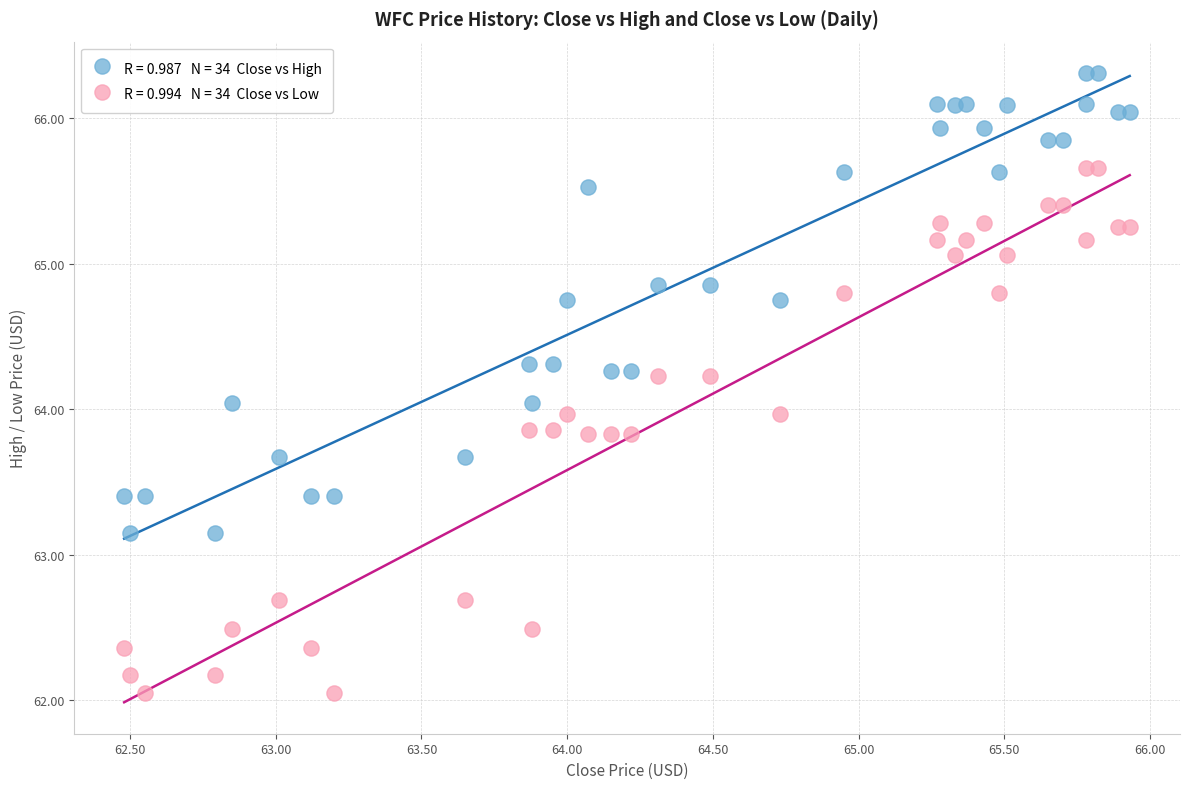

Across all data points, what is the range of X values (max minus min)?

3.5